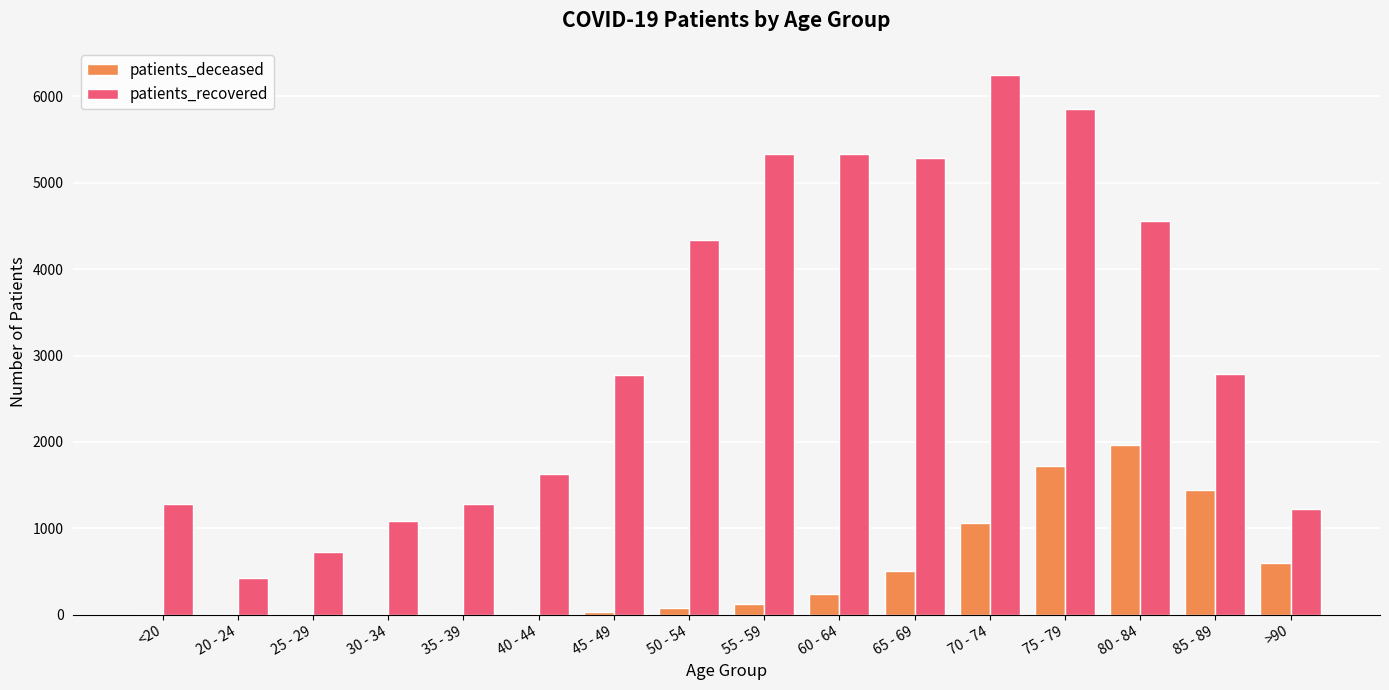

Which series has the largest total across all categories?

patients_recovered